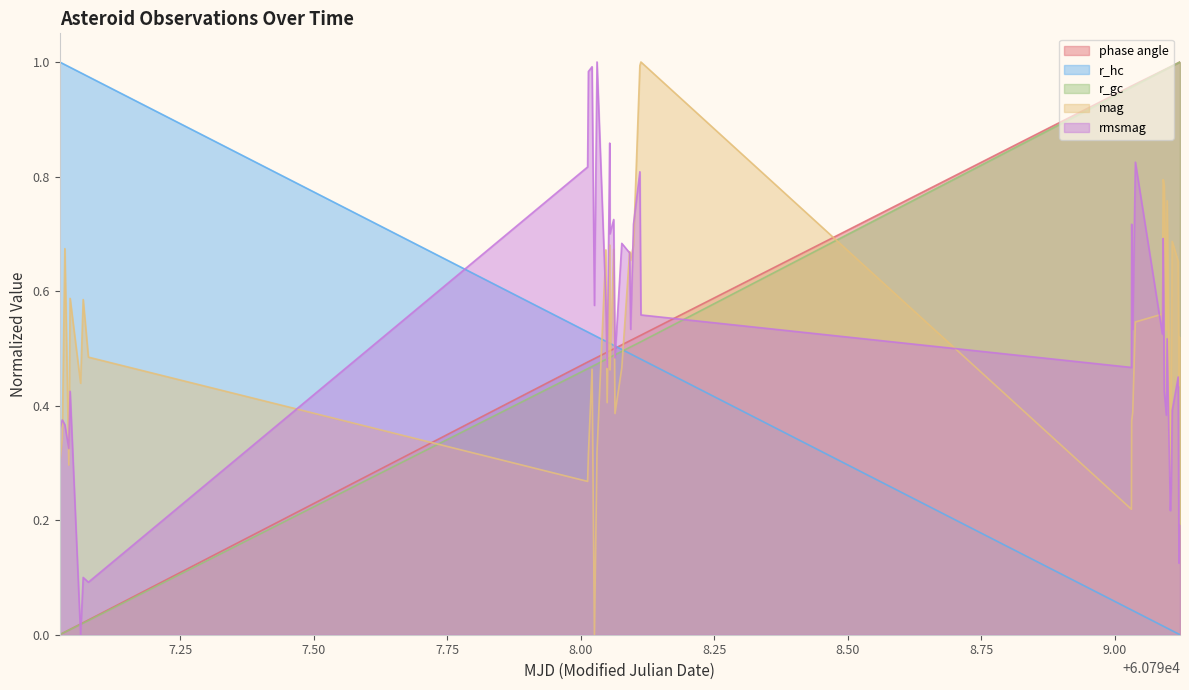

What are all the series names shown in the legend?

phase angle, r_hc, r_gc, mag, rmsmag